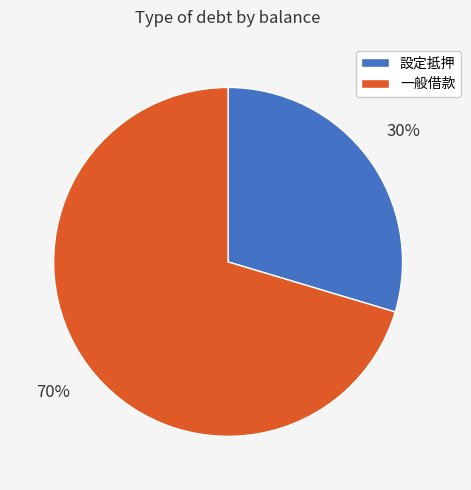

To the nearest percent, what is the average slice percentage?

50%